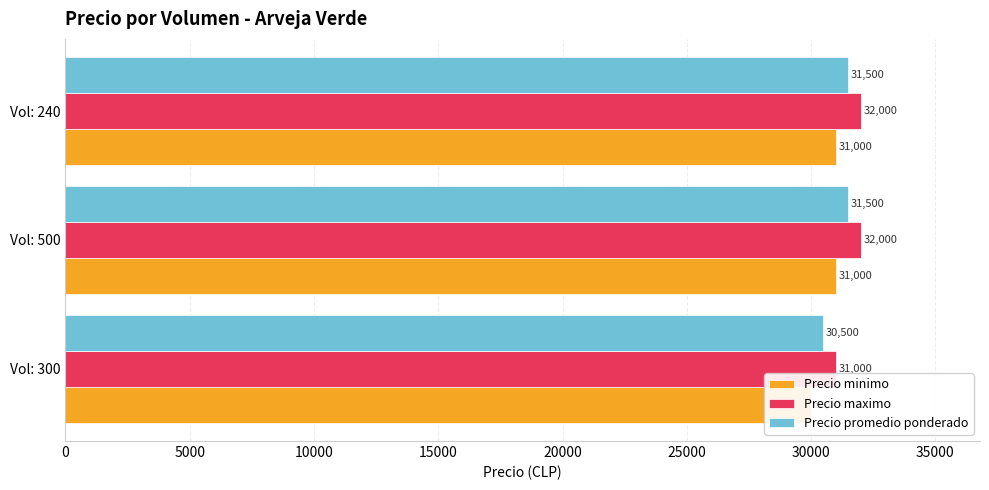

How many bars are there in total?

9